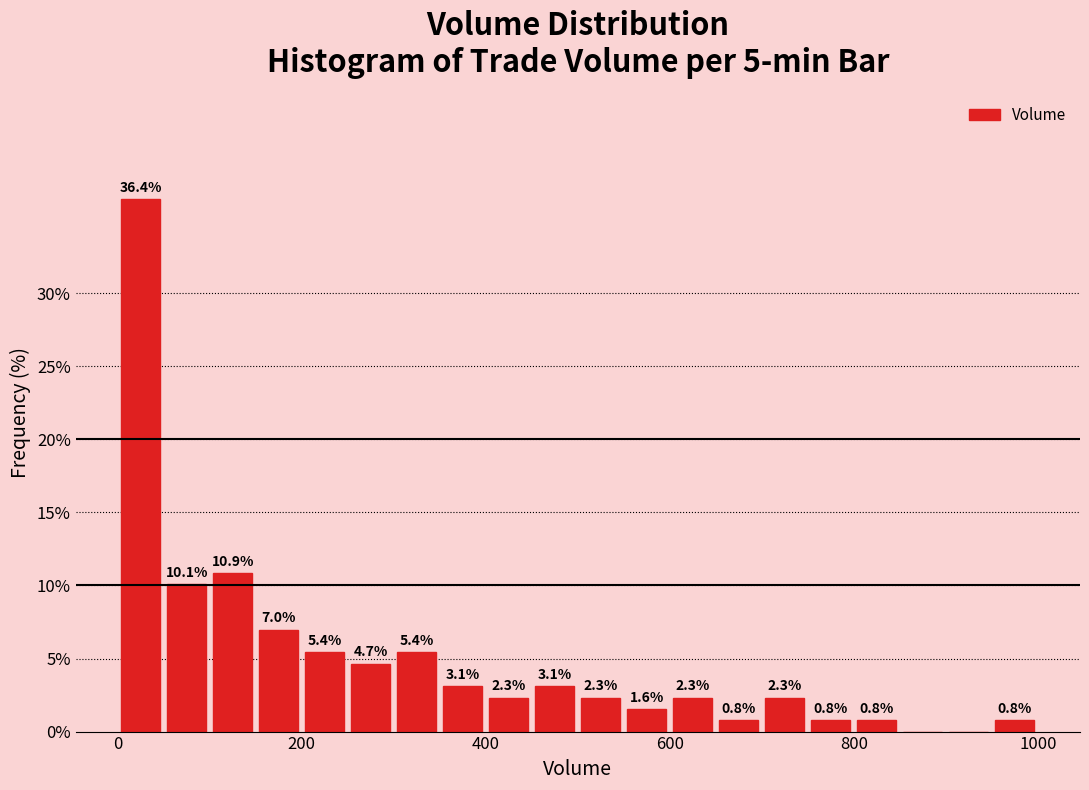

Around what value on the x-axis is the tallest bar? Give the approximate position of its centre, as read against the axis.

20